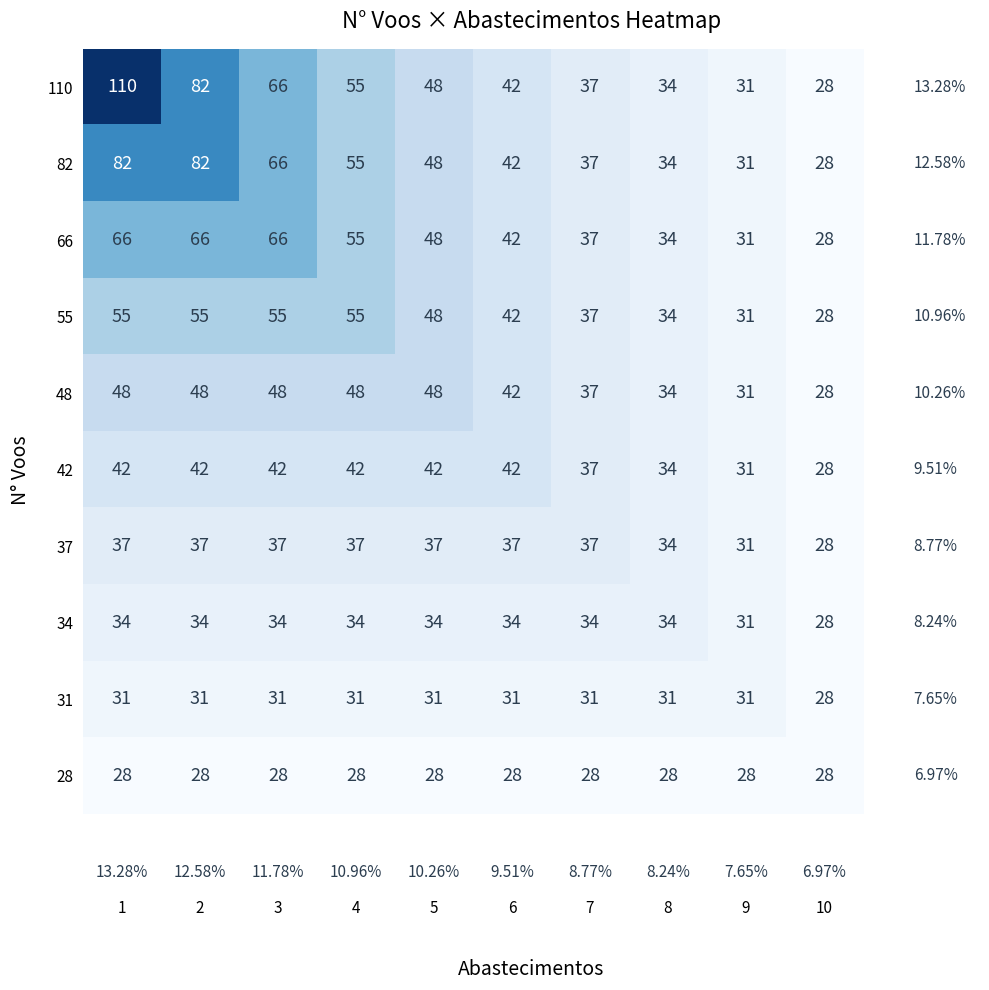

What is the total value across all series at 10?

280